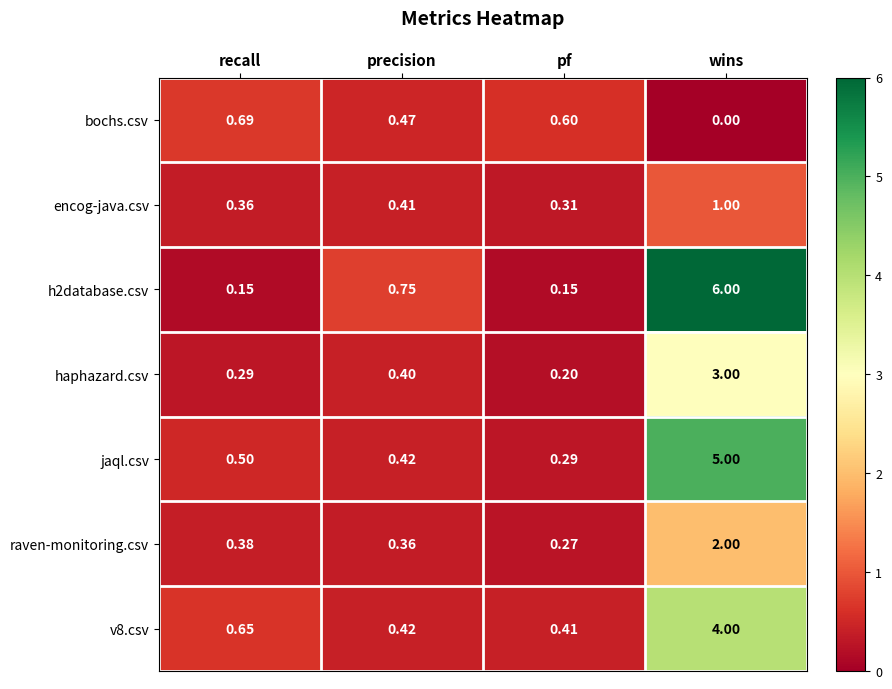

Where is h2database.csv nearest to the value 3?

precision